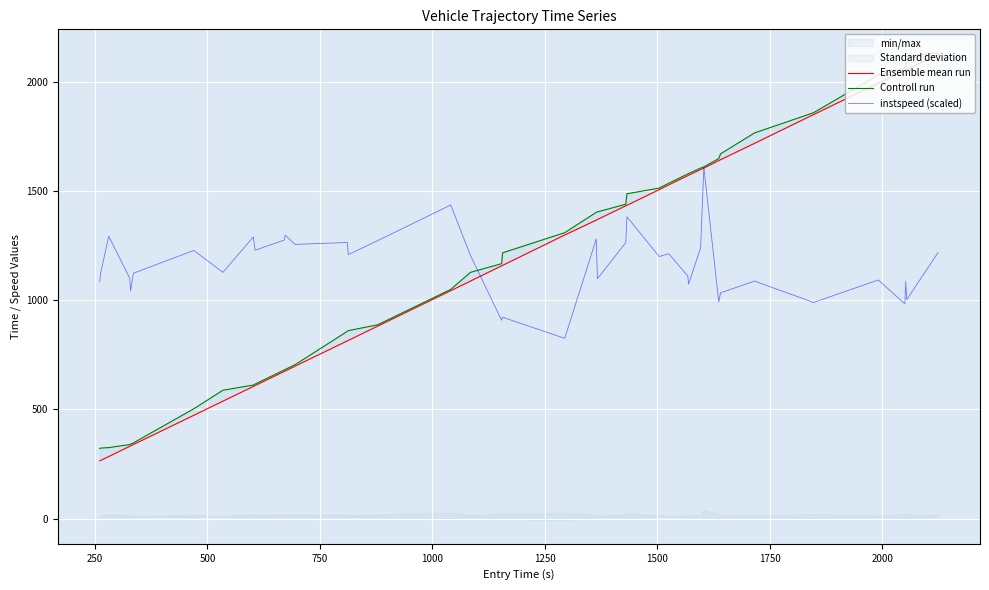

Reading left to right, transcribe all the data shown in this chart.

Ensemble mean run: 264.5	266.4	284.0	331.1	333.0	339.1	473.2	538.1	605.2	609.4	674.4	676.2	698.2	814.4	816.2	881.2	1044.4	1088.3	1158.2	1160.2	1299.4	1367.5	1370.5	1433.2	1435.4	1507.3	1529.3	1571.3	1573.2	1599.4	1606.1	1640.4	1644.4	1719.5	1851.4	1995.0	2054.1	2056.0	2058.0	2127.5
Controll run: 320.8	322.9	325.1	339.0	341.0	346.7	503.1	588.0	611.6	616.2	681.2	683.1	705.0	858.1	860.9	887.6	1050.1	1128.3	1167.9	1217.7	1310.0	1403.3	1405.3	1440.5	1488.3	1514.3	1536.8	1579.1	1581.2	1606.1	1611.4	1649.6	1671.4	1767.1	1859.9	2033.0	2062.5	2065.0	2118.1	2134.7
instspeed (scaled): 1084.9	1125.0	1293.7	1101.0	1043.0	1124.1	1228.4	1128.2	1290.5	1229.5	1276.3	1298.4	1256.4	1264.9	1209.3	1273.1	1436.8	1204.8	908.8	922.5	825.9	1281.0	1098.9	1264.6	1383.4	1200.7	1213.6	1111.5	1074.6	1240.0	1609.9	992.6	1034.4	1088.2	990.3	1093.3	984.1	1086.1	1003.3	1218.9